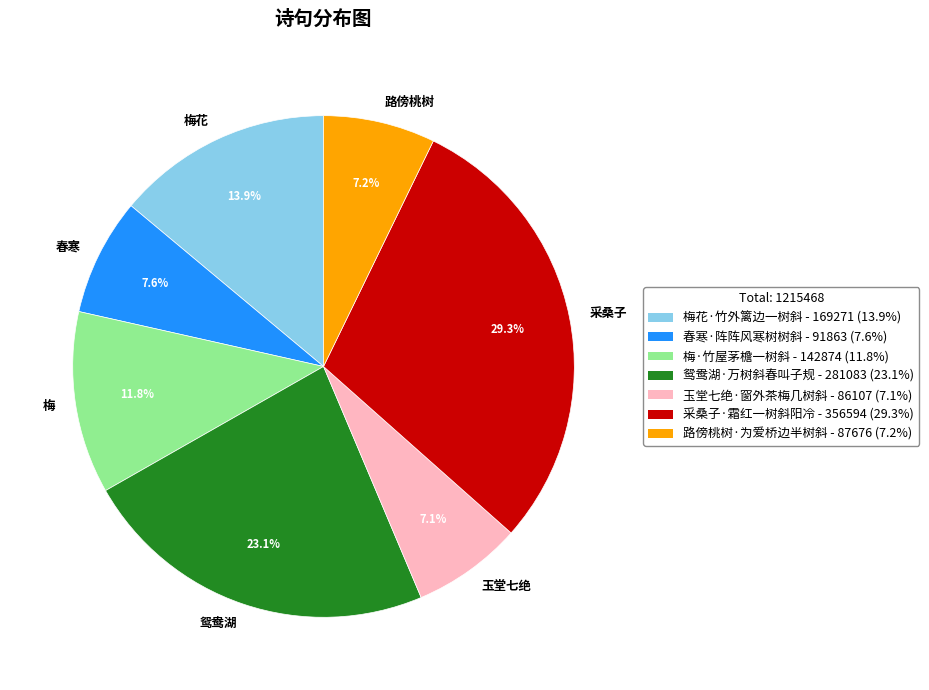

What percentage is NOT represented by 玉堂七绝·窗外茶梅几树斜?

92.9%